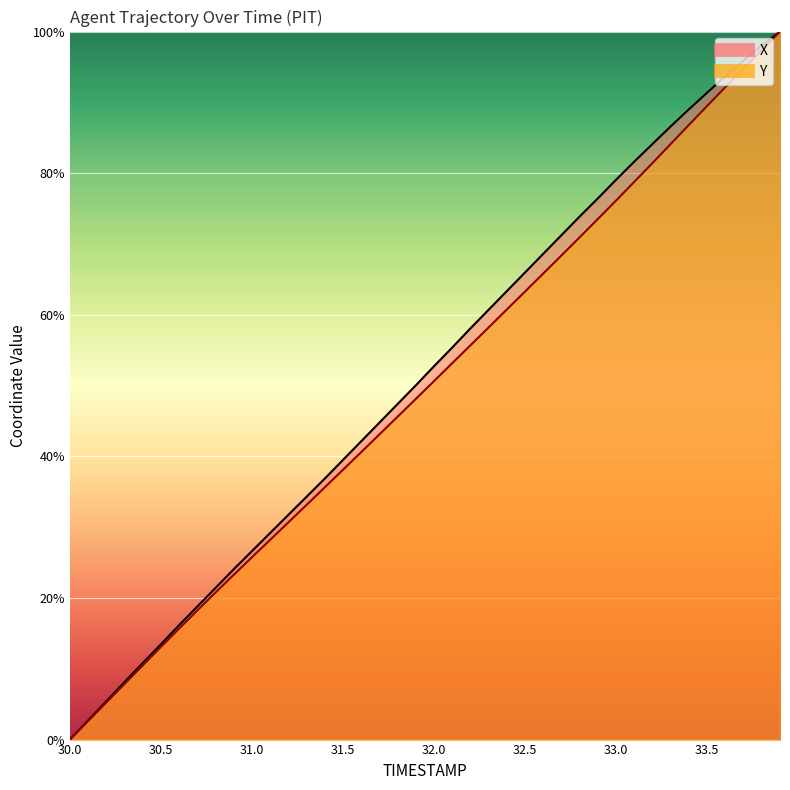

Between 30.1 and 31.9, which series saw the biggest shift?

X